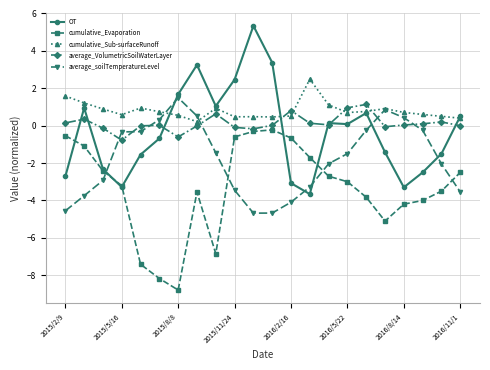

Does the chart have visible grid lines?

Yes